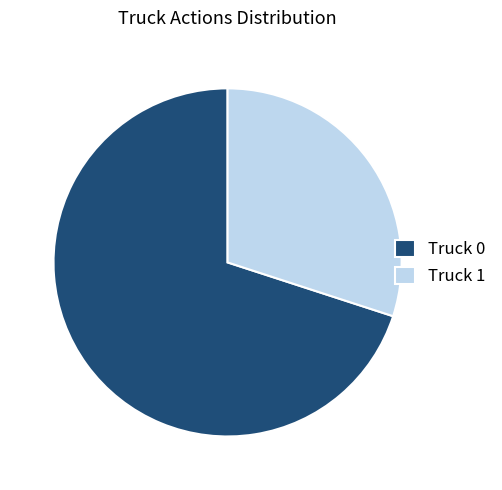

Which has a higher value, Truck 1 or Truck 0?

Truck 0